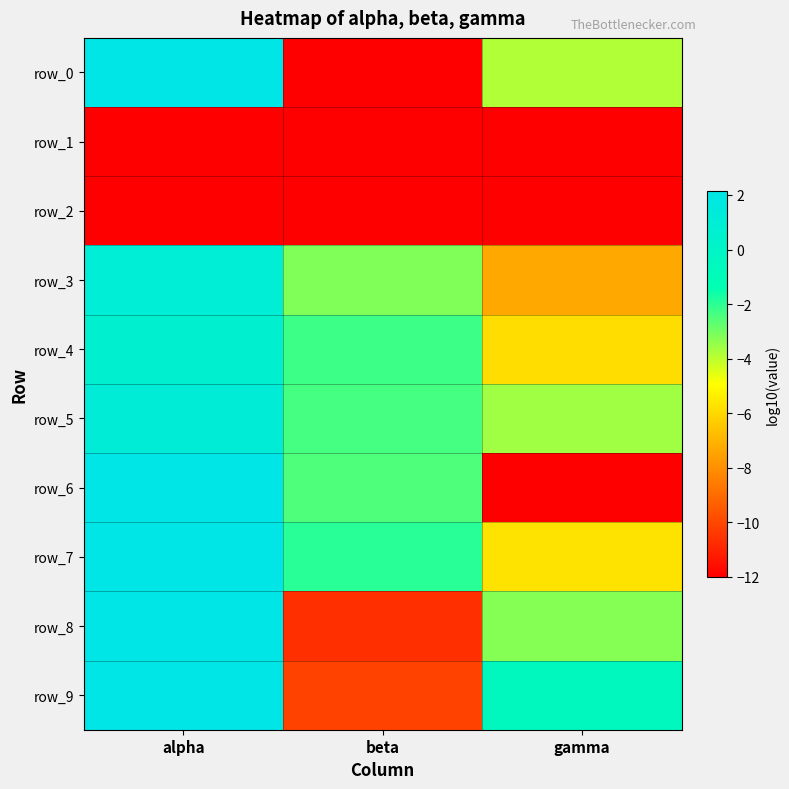

True or false: row_0 has a value of -2.0 at gamma.

False